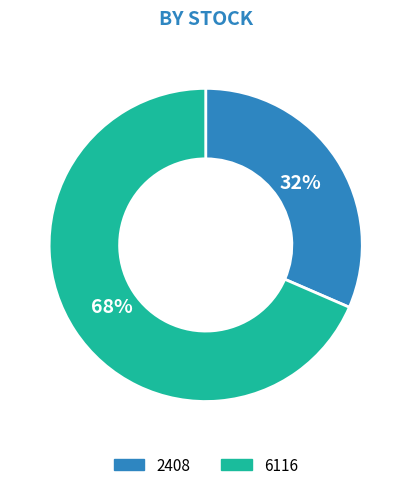

To the nearest percent, what is the average slice percentage?

50%